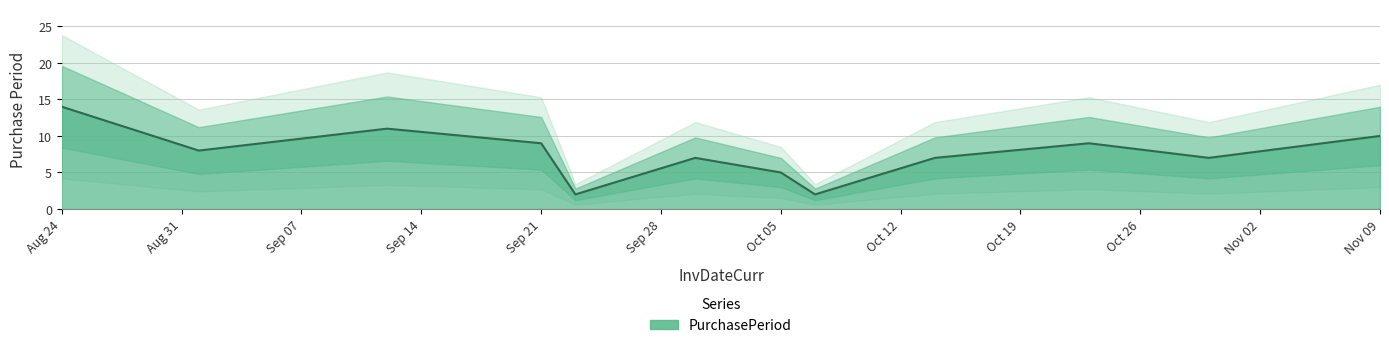

What is the difference between the second highest and minimum values?

9